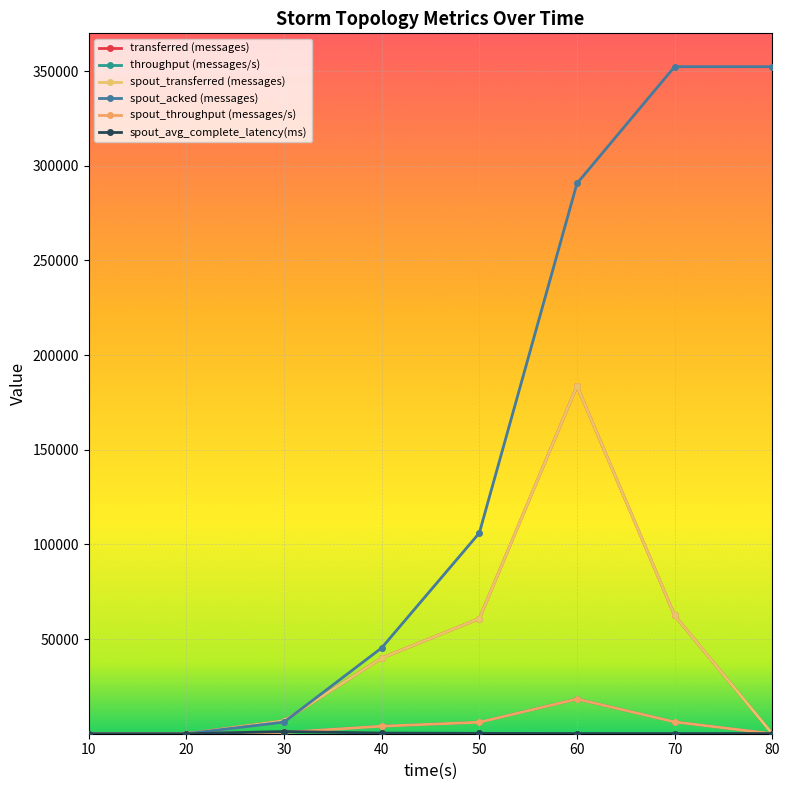

Reading left to right, what are all the values shown in this chart?

transferred (messages): 10=0.0	20=0.0	30=6840.0	40=39960.0	50=60800.0	60=183640.0	70=62460.0	80=0.0
throughput (messages/s): 10=0.0	20=0.0	30=680.0	40=3986.0	50=6066.0	60=18318.0	70=6233.0	80=0.0
spout_transferred (messages): 10=0.0	20=0.0	30=6840.0	40=39960.0	50=60800.0	60=183640.0	70=62460.0	80=0.0
spout_acked (messages): 10=0.0	20=0.0	30=6140.0	40=45340.0	50=106020.0	60=290620.0	70=352300.0	80=352300.0
spout_throughput (messages/s): 10=0.0	20=0.0	30=680.0	40=3986.0	50=6066.0	60=18318.0	70=6233.0	80=0.0
spout_avg_complete_latency(ms): 10=0.0	20=0.0	30=1146.0	40=342.6	50=191.3	60=95.1	70=84.9	80=84.9